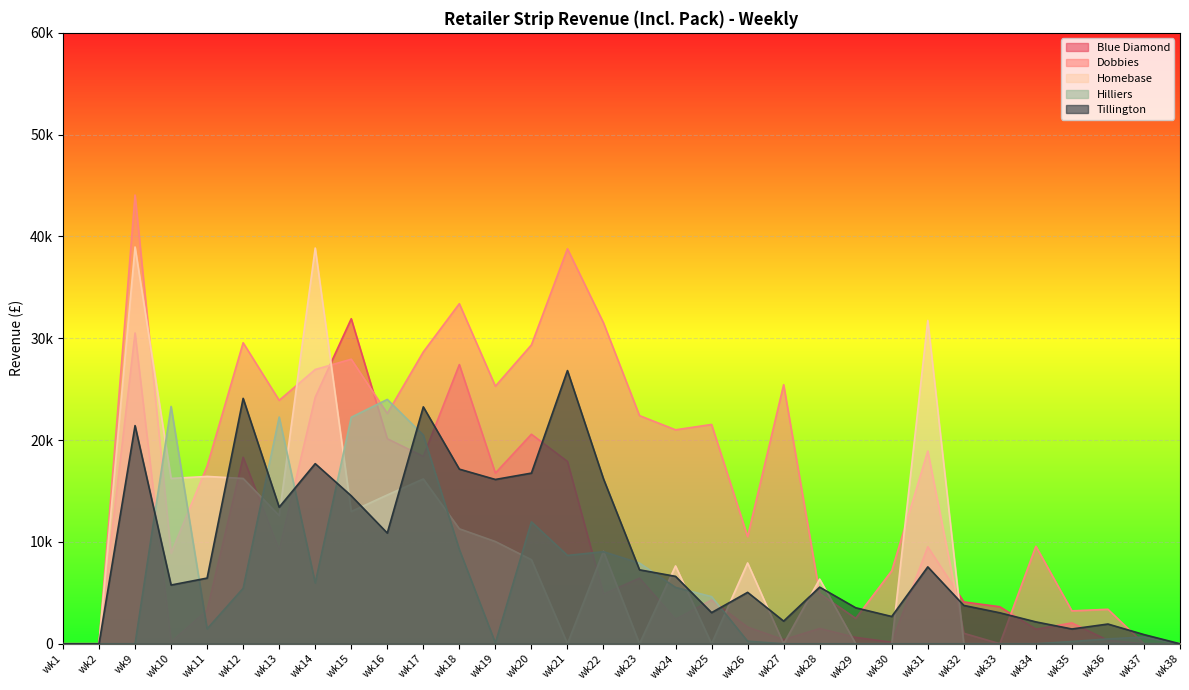

How many distinct data groups are displayed?

5